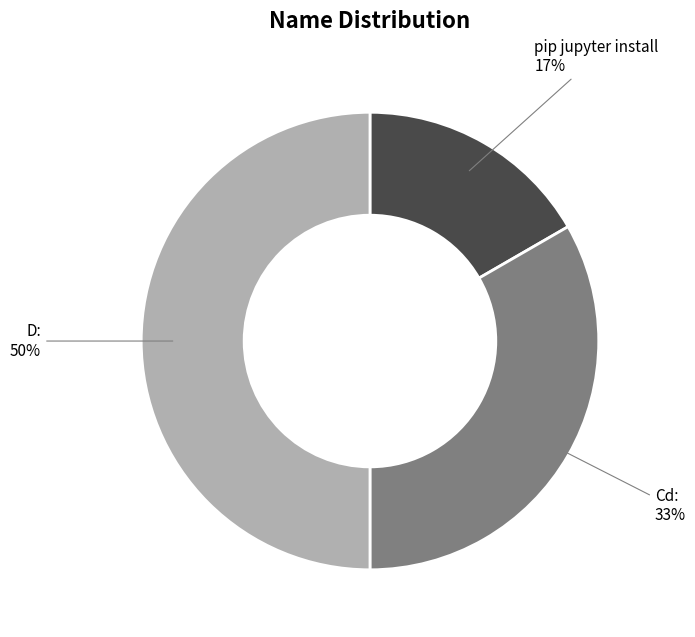

Count the number of slices in the pie.

3